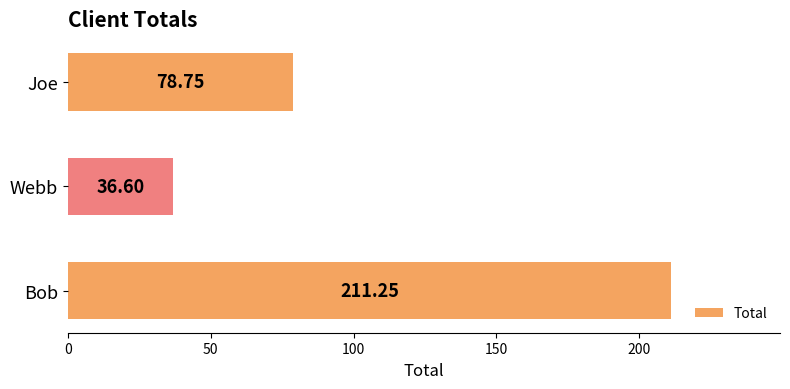

What is the sum of all values?

326.6